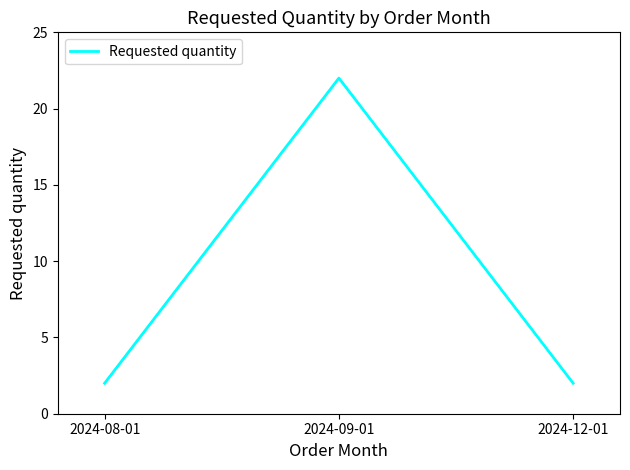

How many lines are shown in the chart?

1